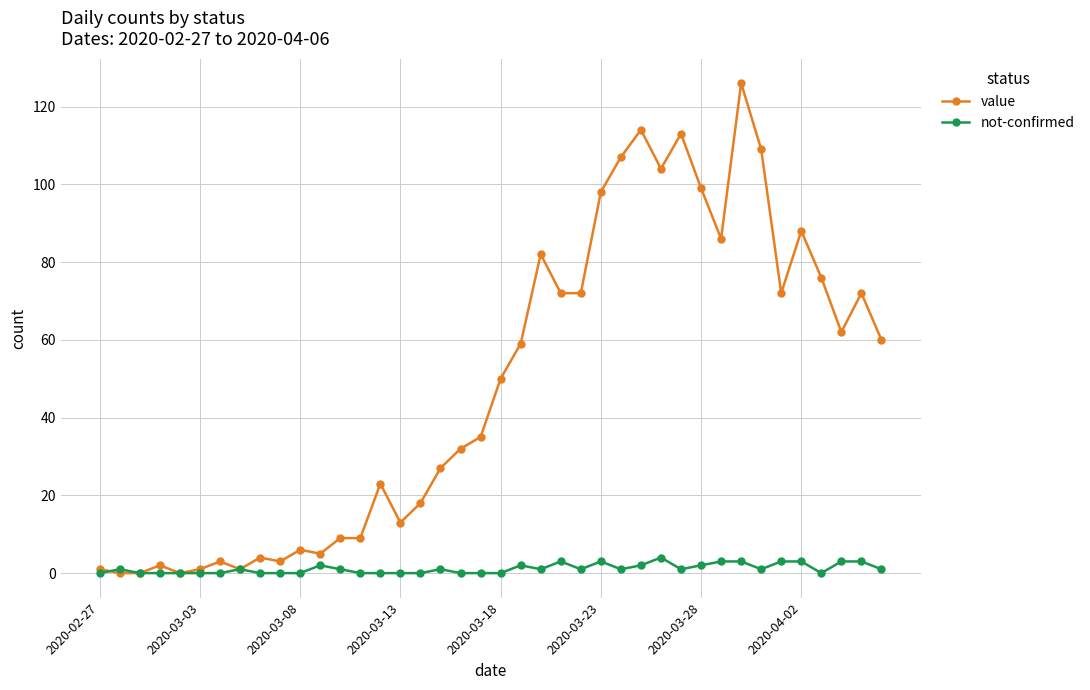

List the series in order of their peak value, highest first.

value, not-confirmed